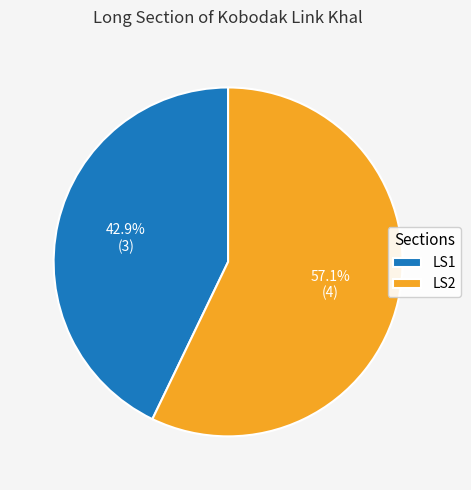

How many slices are in this pie chart?

2